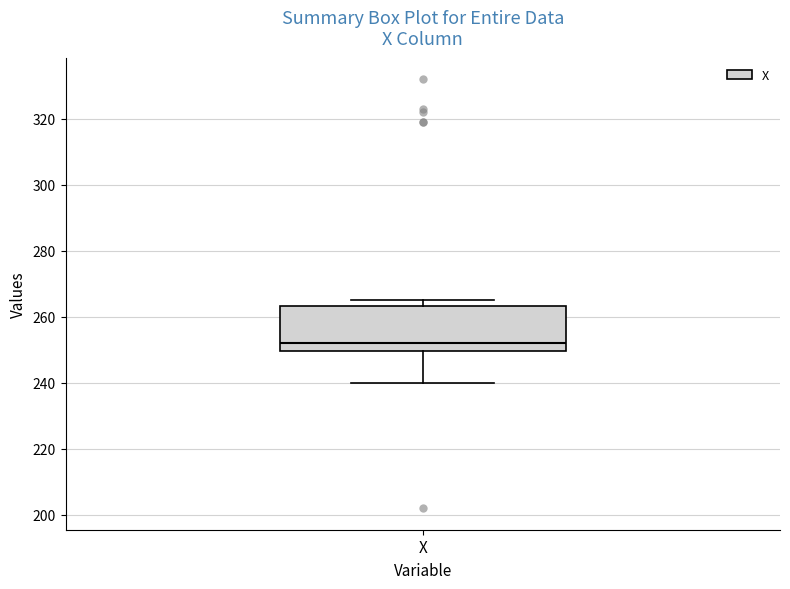

Read this box plot against the y-axis: the position of the median line, the range covered by the box, and the ends of both whiskers. The values are not printed on the chart, so give them approximately, as read against the axis.

median 252, box 250 to 264, whiskers 240 to 266